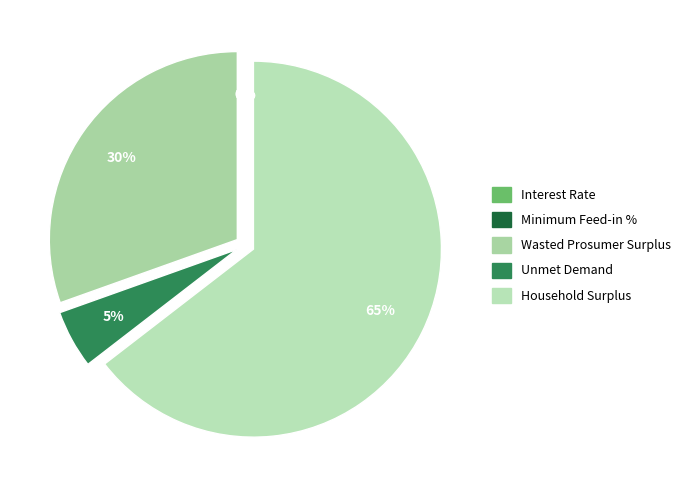

Rank the categories by value from lowest to highest.

Interest Rate, Minimum Feed-in %, Unmet Demand, Wasted Prosumer Surplus, Household Surplus